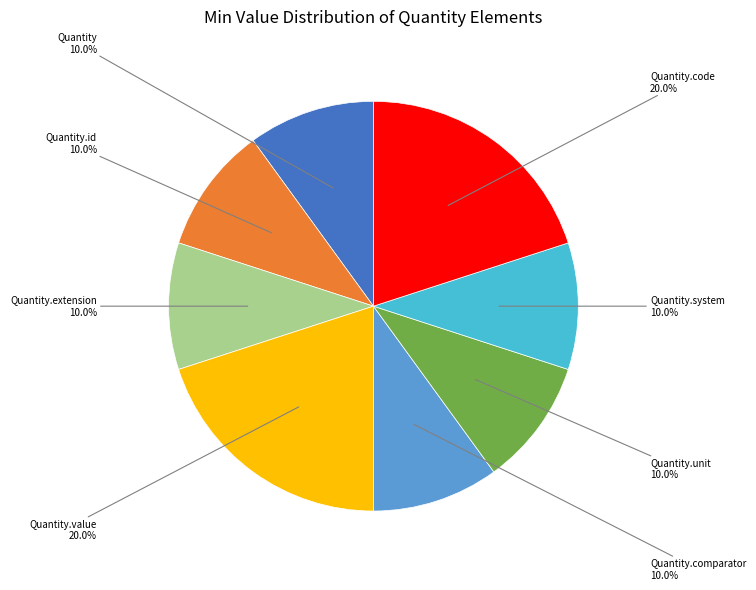

Is there any slice that represents more than half of the pie?

No